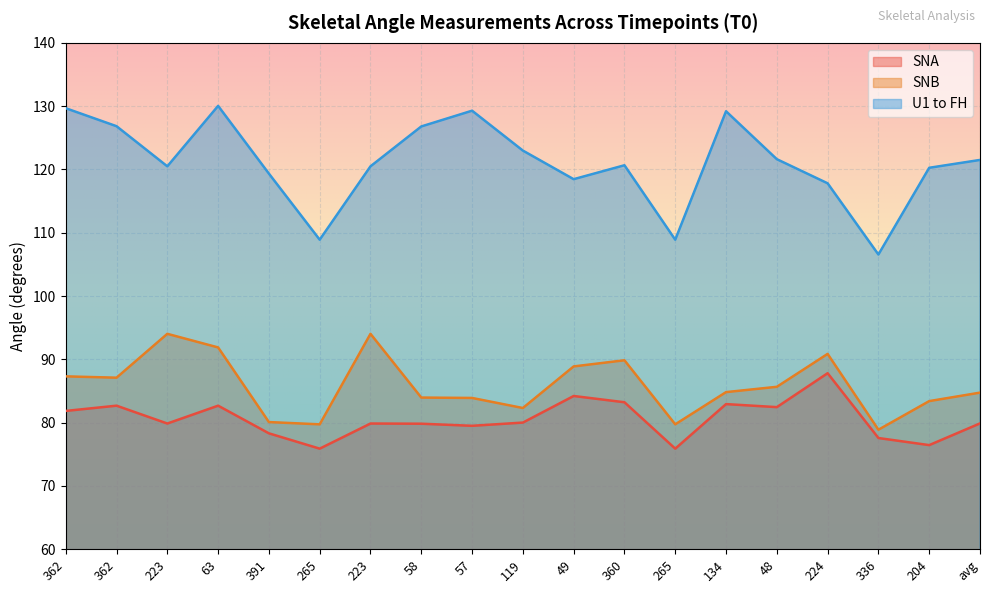

Which series changed the most between 362 and 48?

U1 to FH